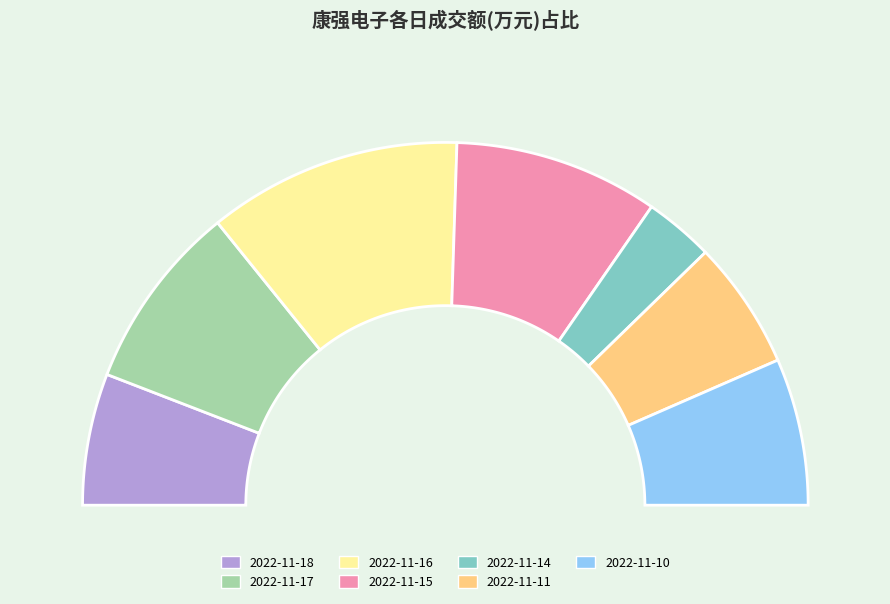

To the nearest percent, what portion does 2022-11-18 represent?

12%